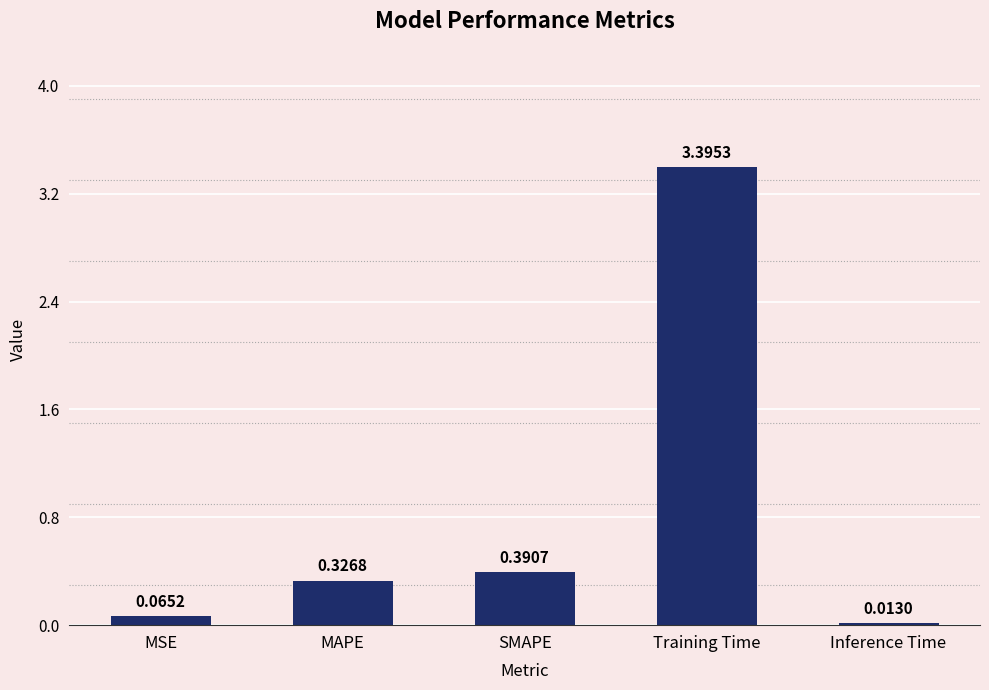

Which label corresponds to the largest value in the chart?

Training Time